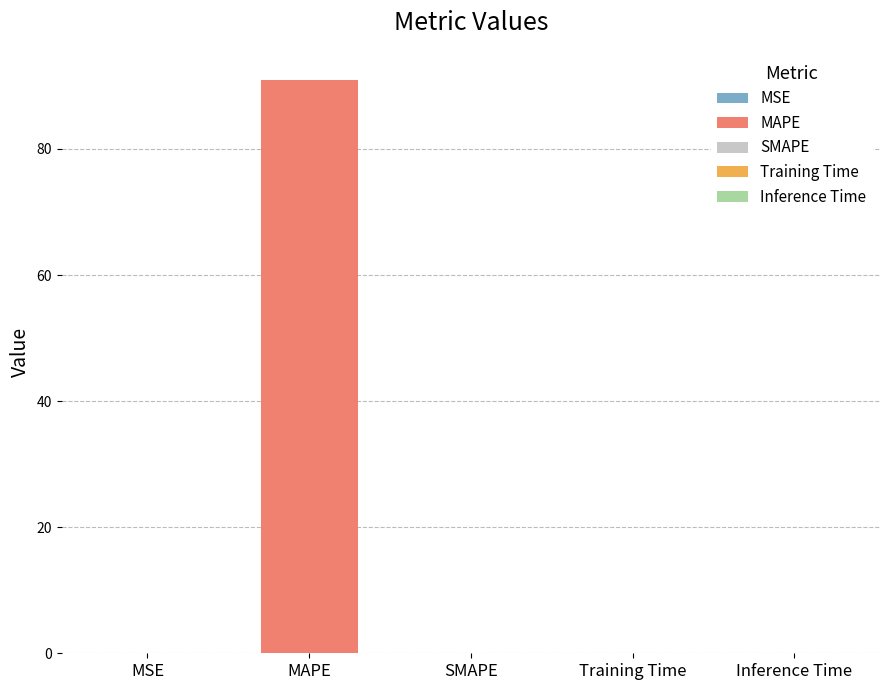

Is it true that the value at SMAPE is 0.0?

True